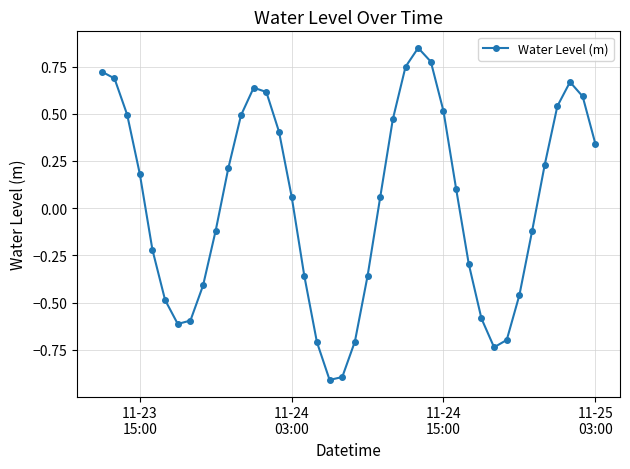

What is the sum of all values?

1.1